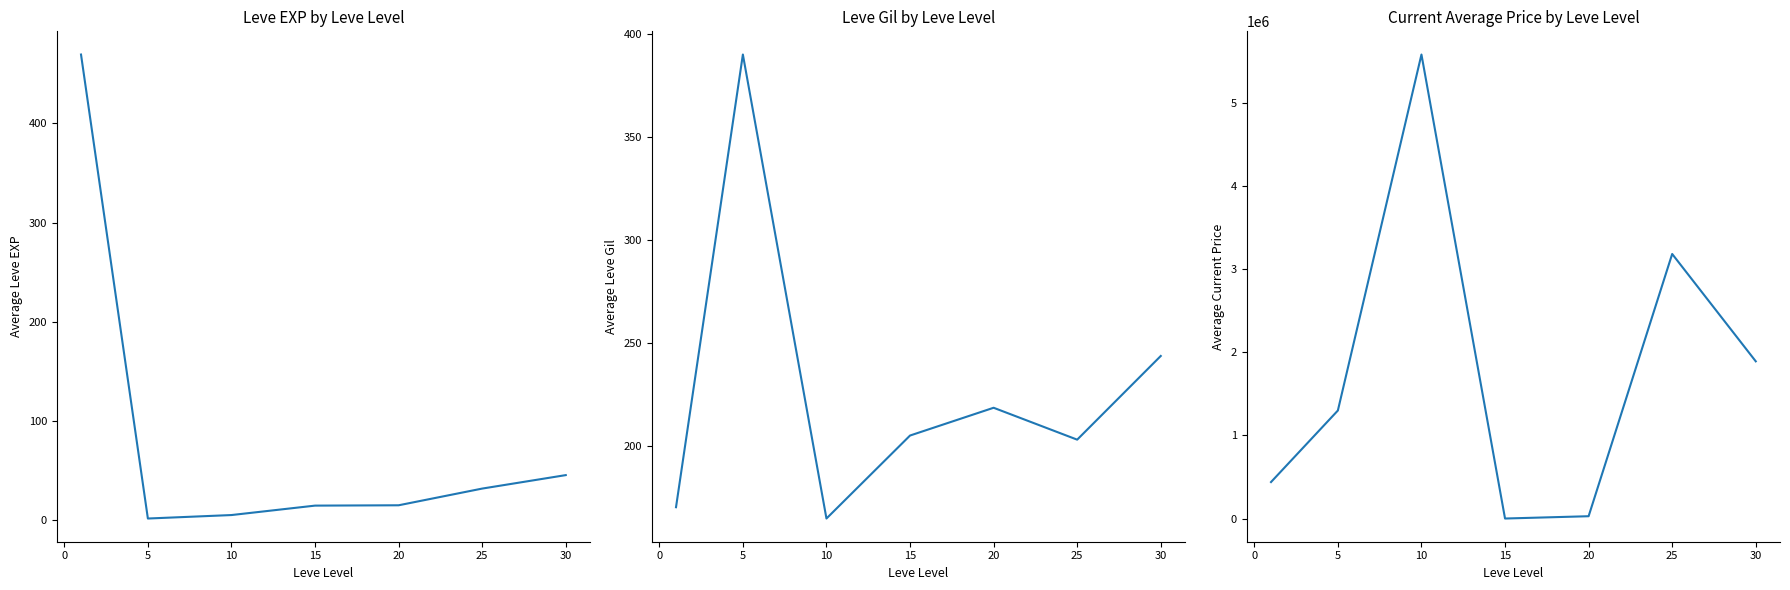

Does the chart display data point markers on the line(s)?

No